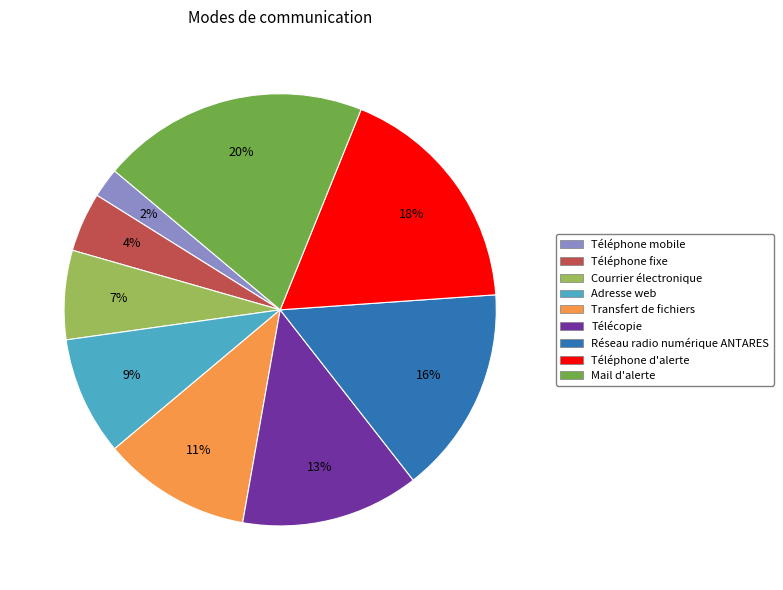

Which has a higher value, Téléphone mobile or Adresse web?

Adresse web